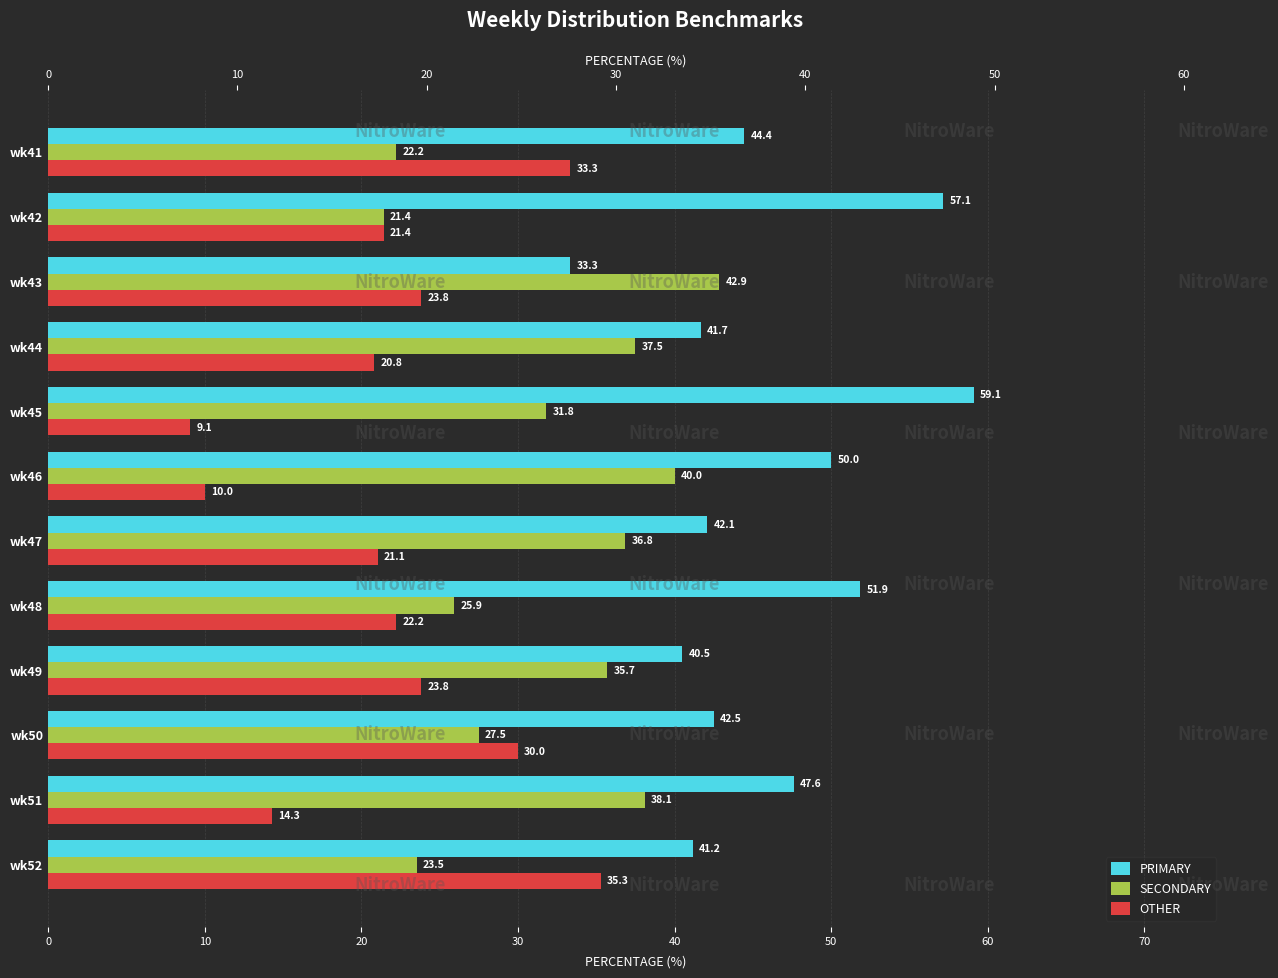

Which series has the largest total across all categories?

PRIMARY